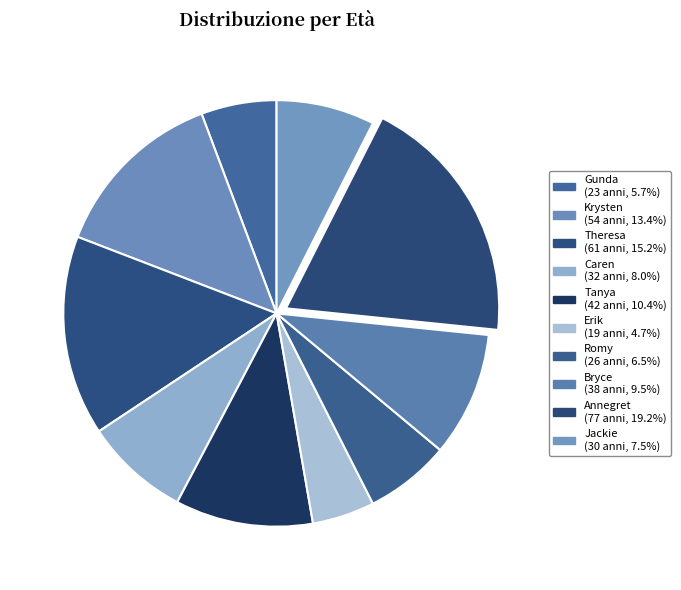

How many segments does this pie chart have?

10